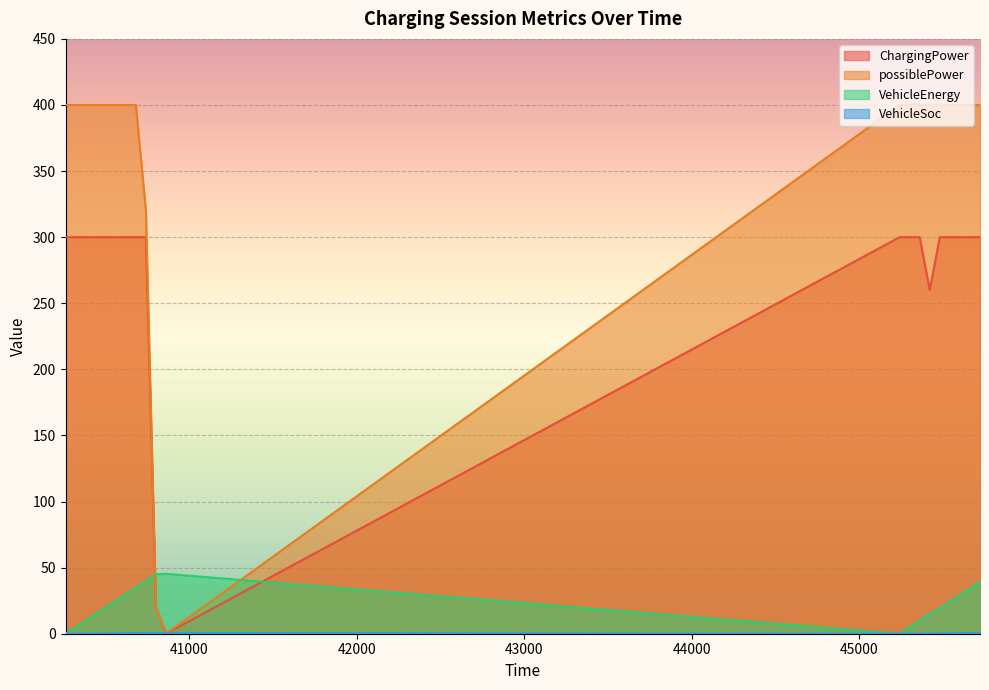

In VehicleEnergy, how many points are lower than both neighbors (excluding endpoints)?

1